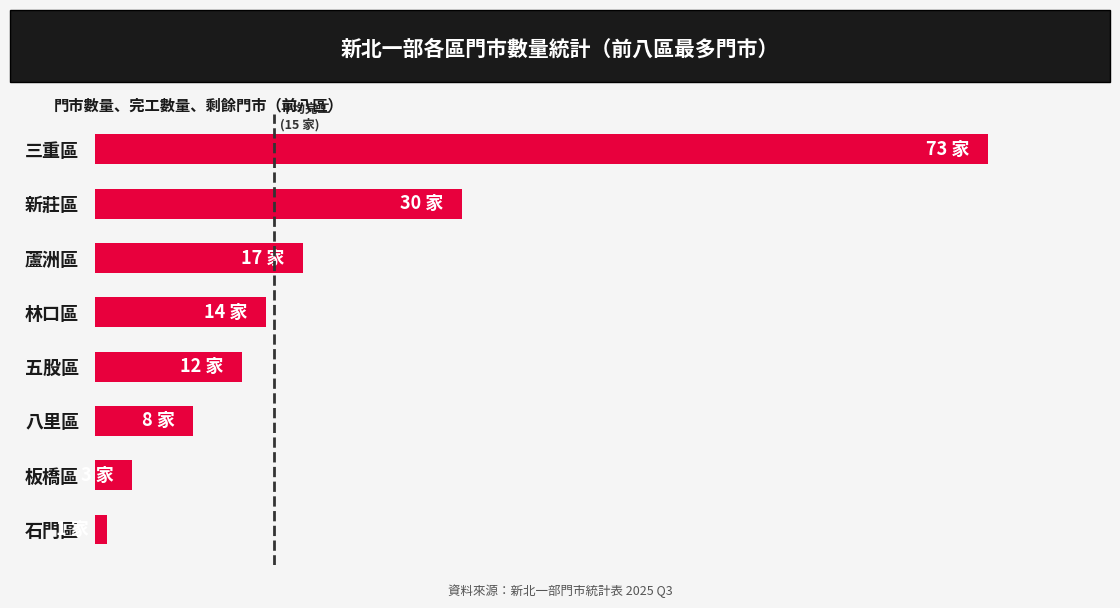

Does the chart contain any negative values?

No